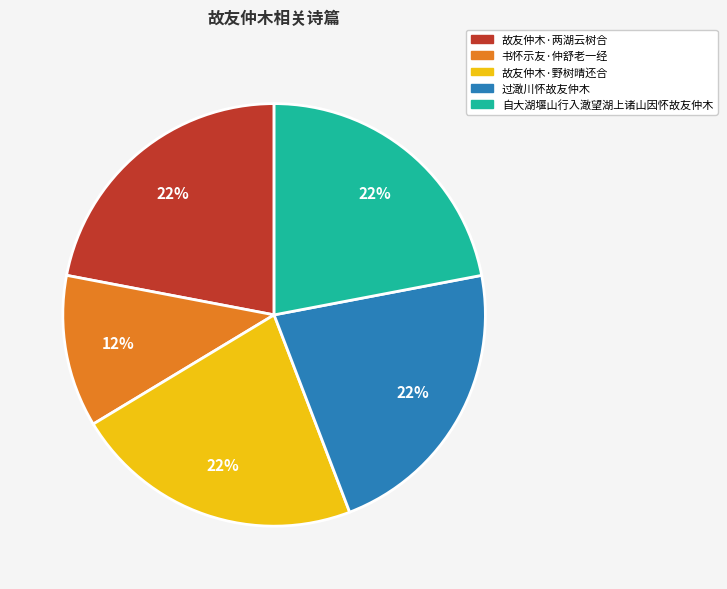

Is it true that 故友仲木·野树晴还合 is 32% of the pie?

False